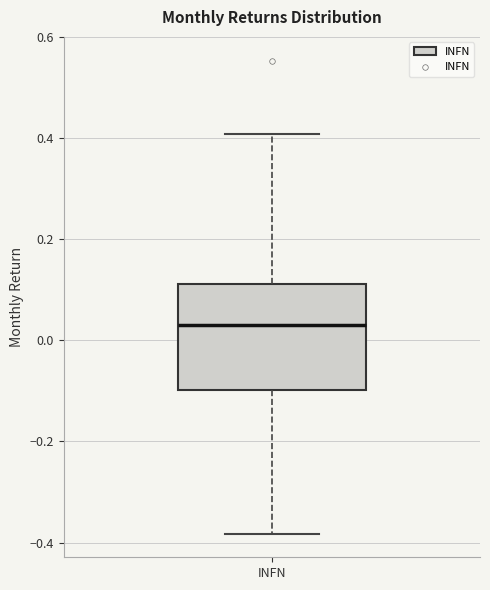

Read this box plot against the y-axis: the position of the median line, the range covered by the box, and the ends of both whiskers. The values are not printed on the chart, so give them approximately, as read against the axis.

median 0.04, box -0.10 to 0.12, whiskers -0.38 to 0.40